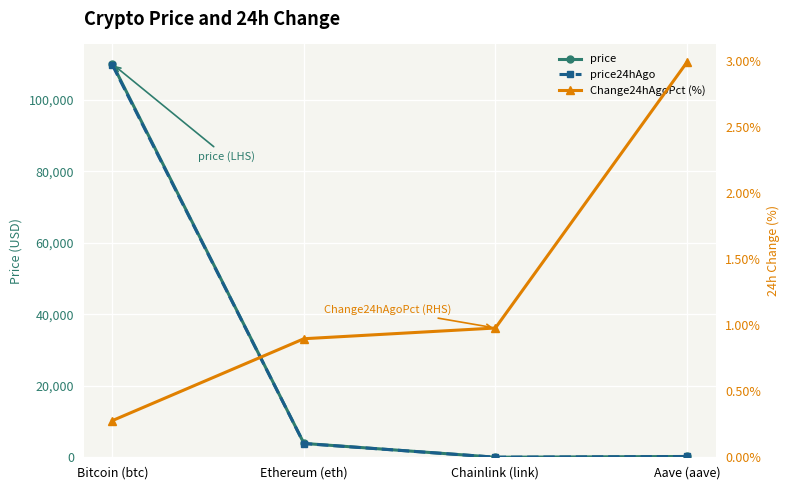

Rank the series by their maximum value, from highest to lowest.

price, price24hAgo, Change24hAgoPct (%)